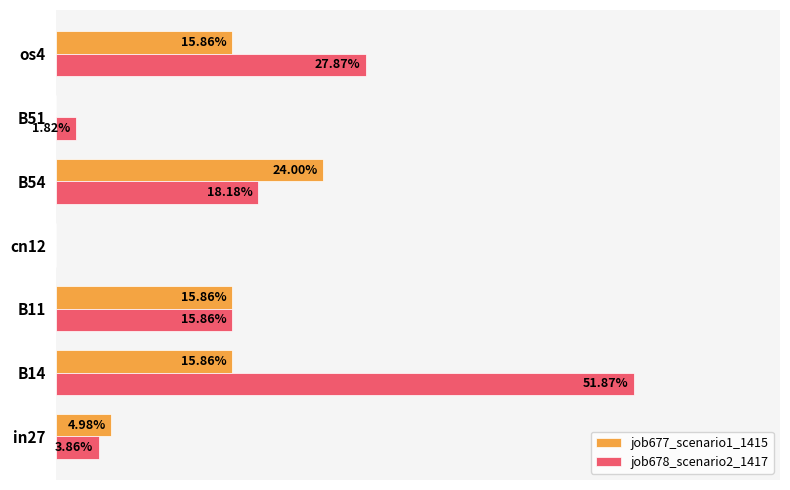

What are all the series names shown in the legend?

job677_scenario1_1415, job678_scenario2_1417